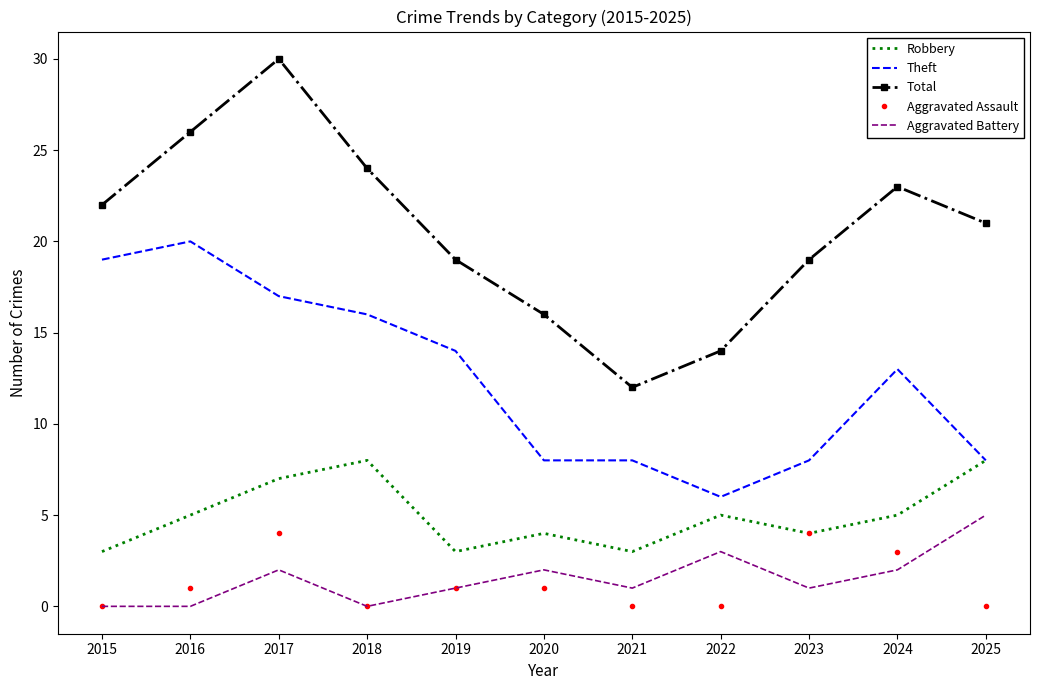

What is the lowest value of the Robbery series?

3